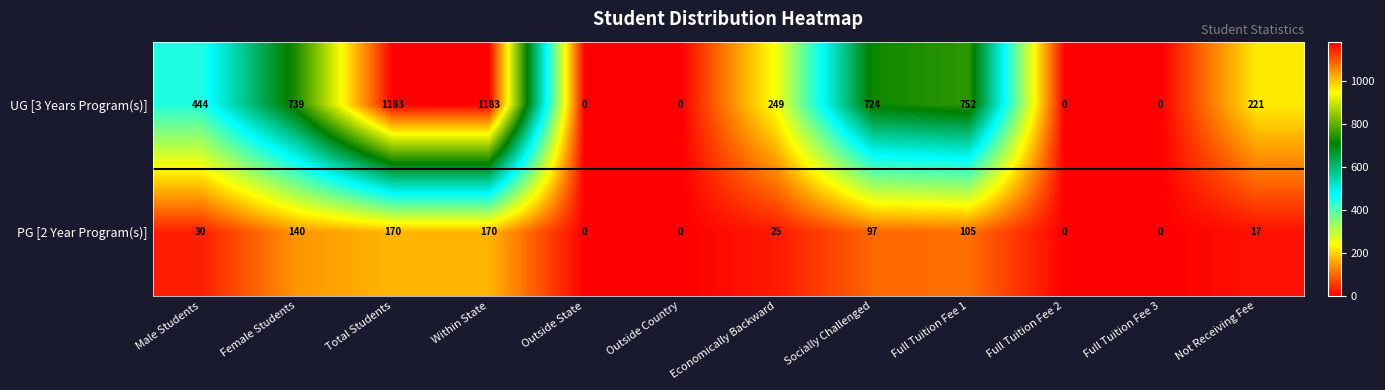

What is the spread (max minus min) of values at Total Students?

1013